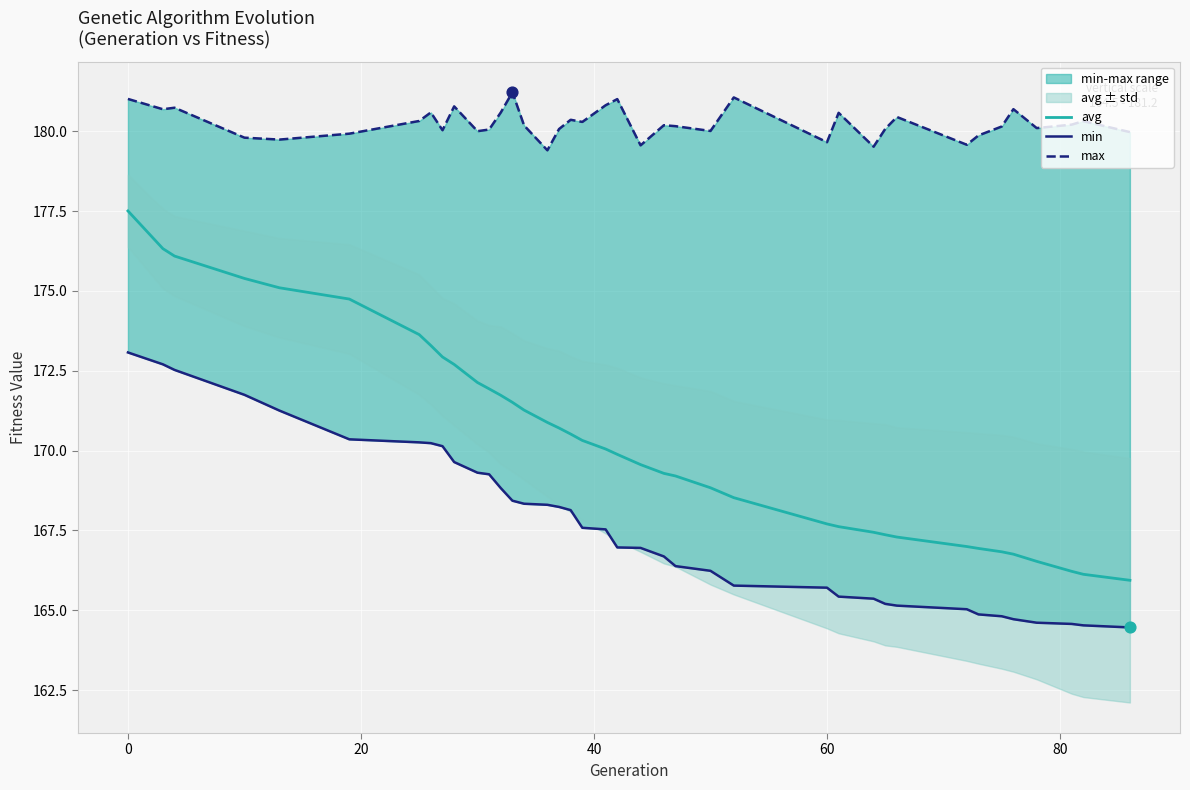

What is the highest value of the avg series?

177.5